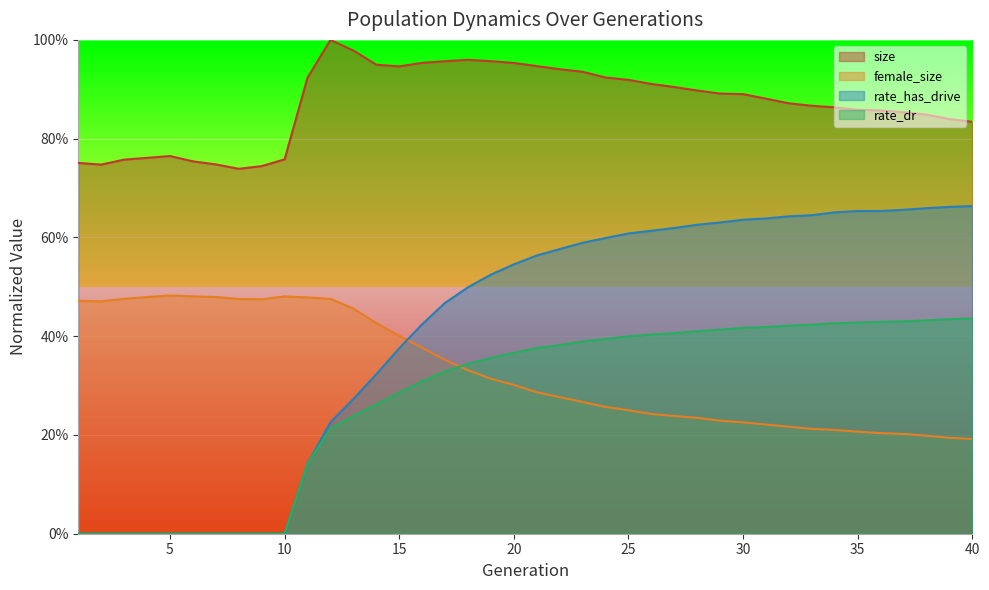

What are all the series names shown in the legend?

size, female_size, rate_has_drive, rate_dr